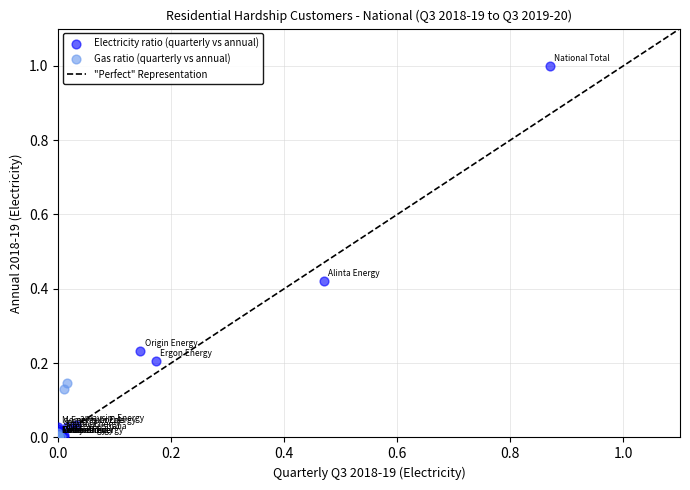

Which series contains the highest Y value?

Electricity ratio (quarterly vs annual)